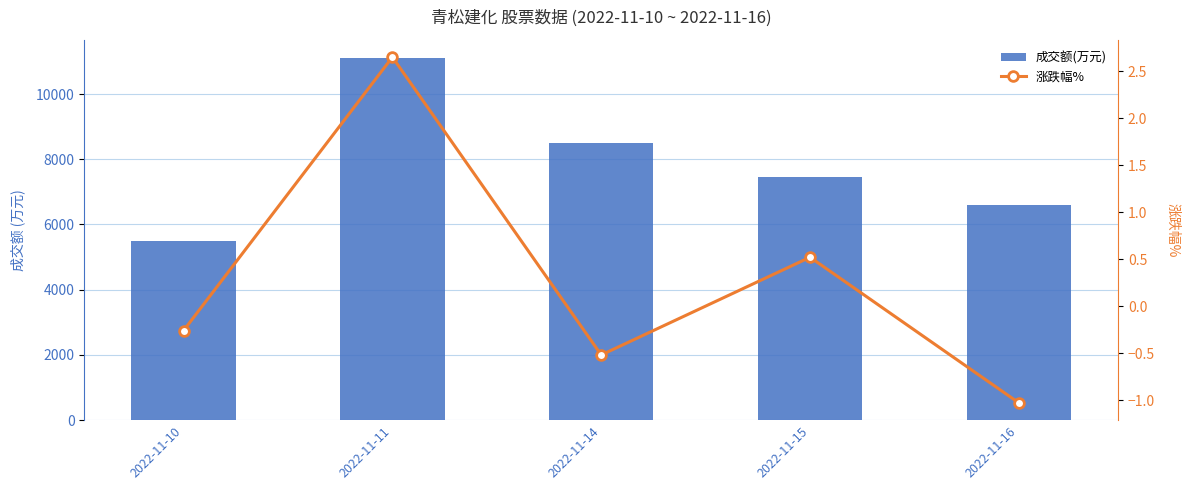

At 2022-11-14, list the series in order from smallest to largest.

涨跌幅%, 成交额(万元)